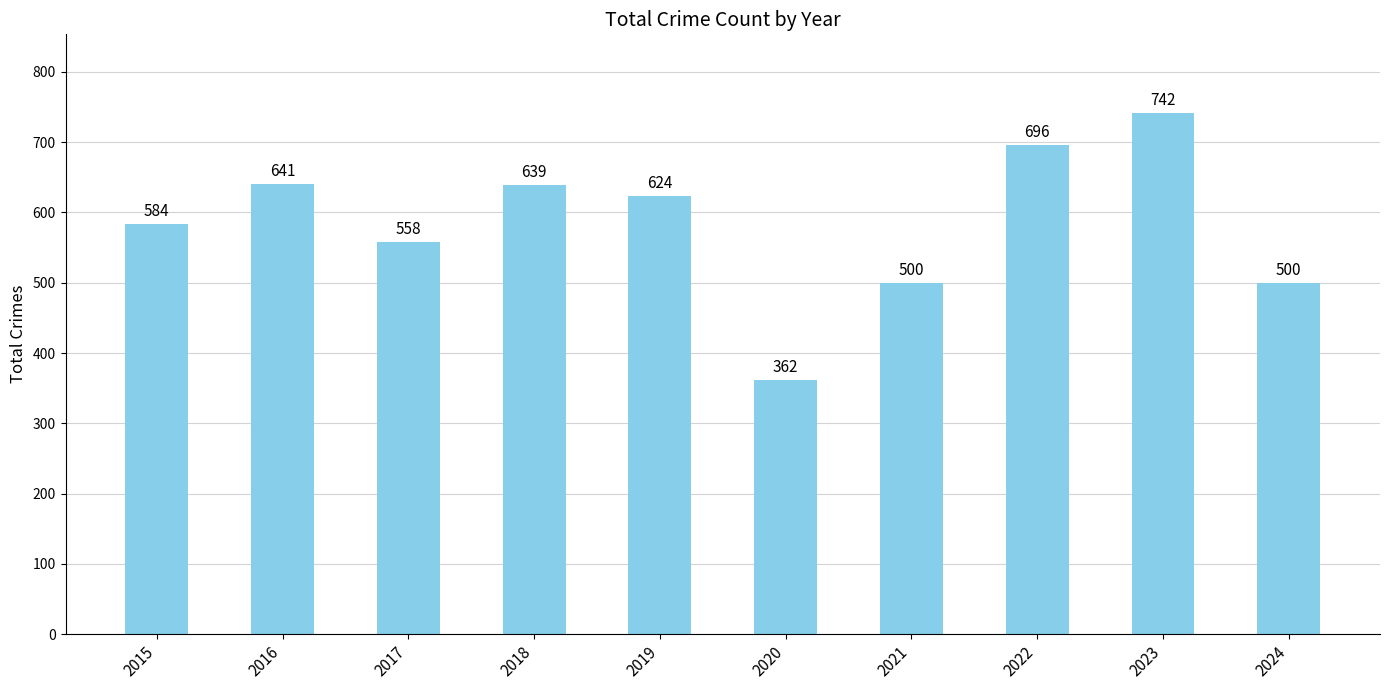

Which category has the lowest value across all series?

2020